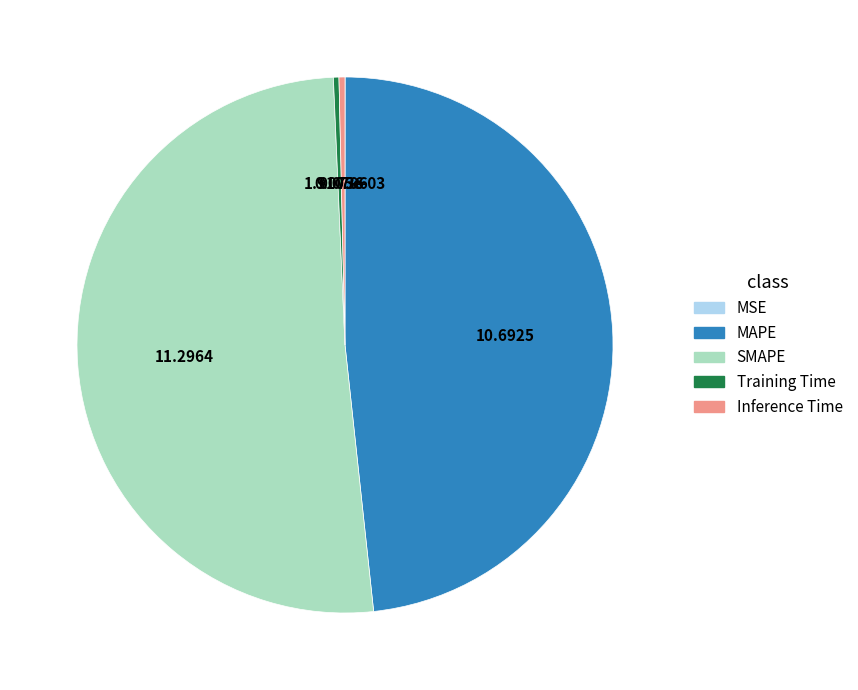

Is it true that Inference Time is 0% of the pie?

True